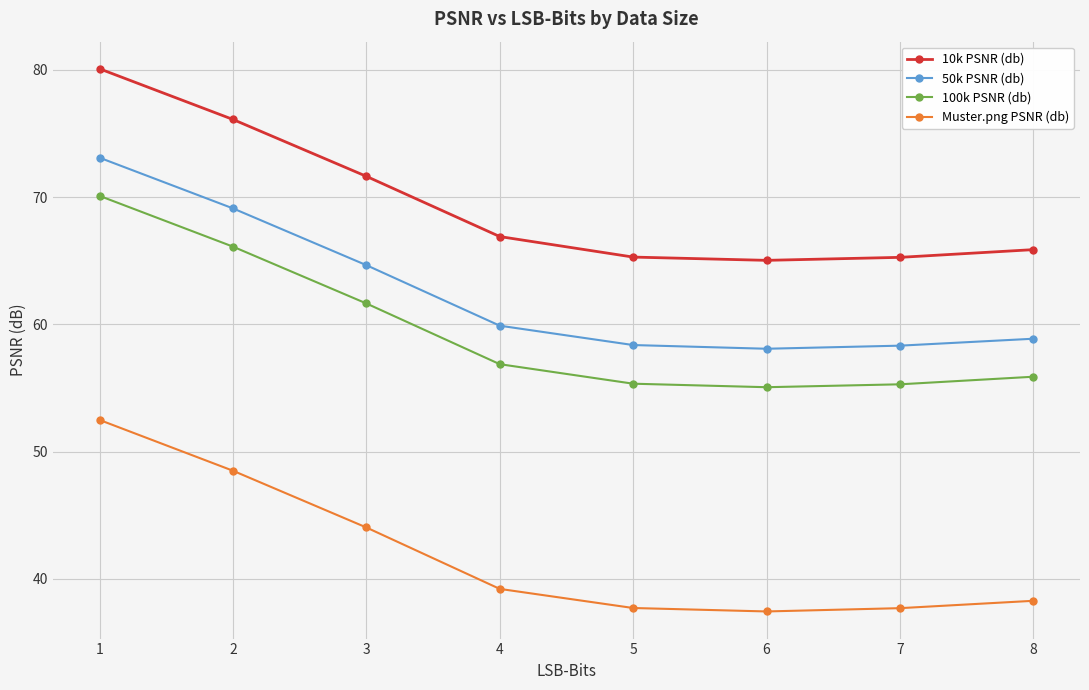

Which category has the highest value across all series?

1